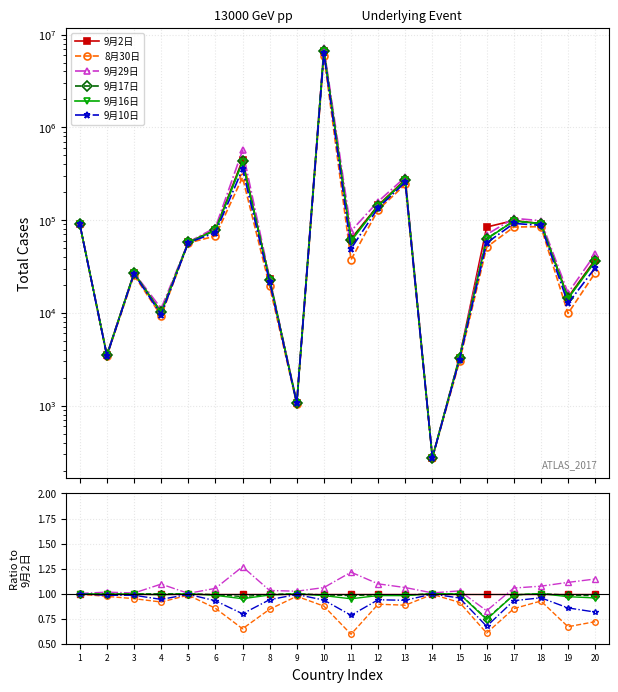

What is the difference between the maximum and second lowest values in the 9月10日 series?

0.2